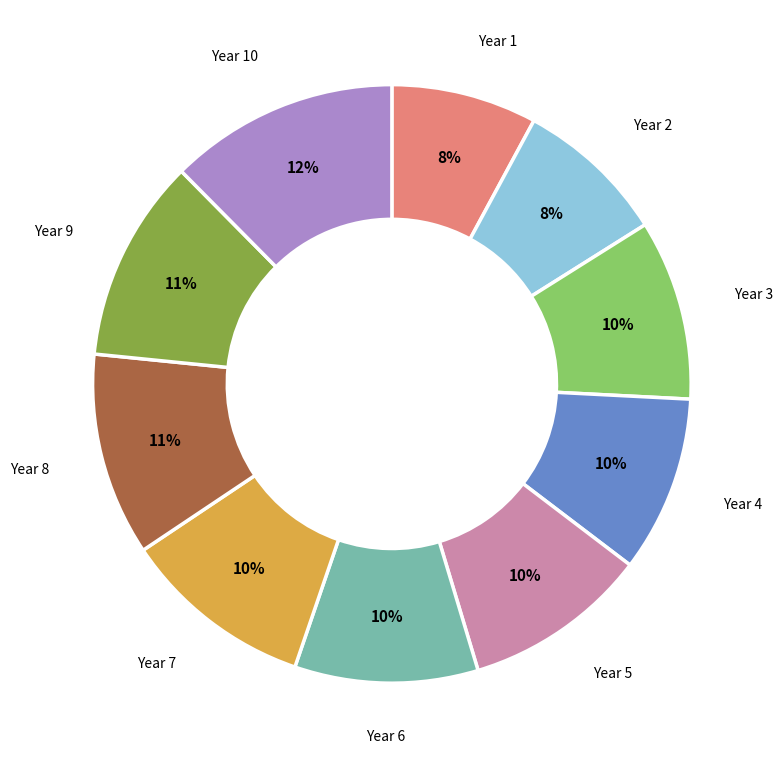

Is there any slice that represents more than half of the pie?

No